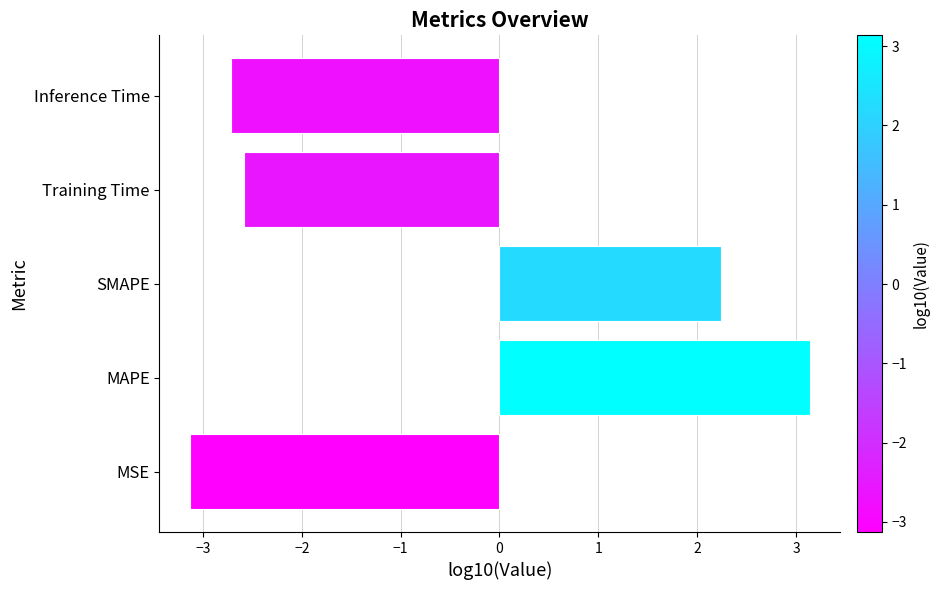

How many categories are shown in the chart?

5